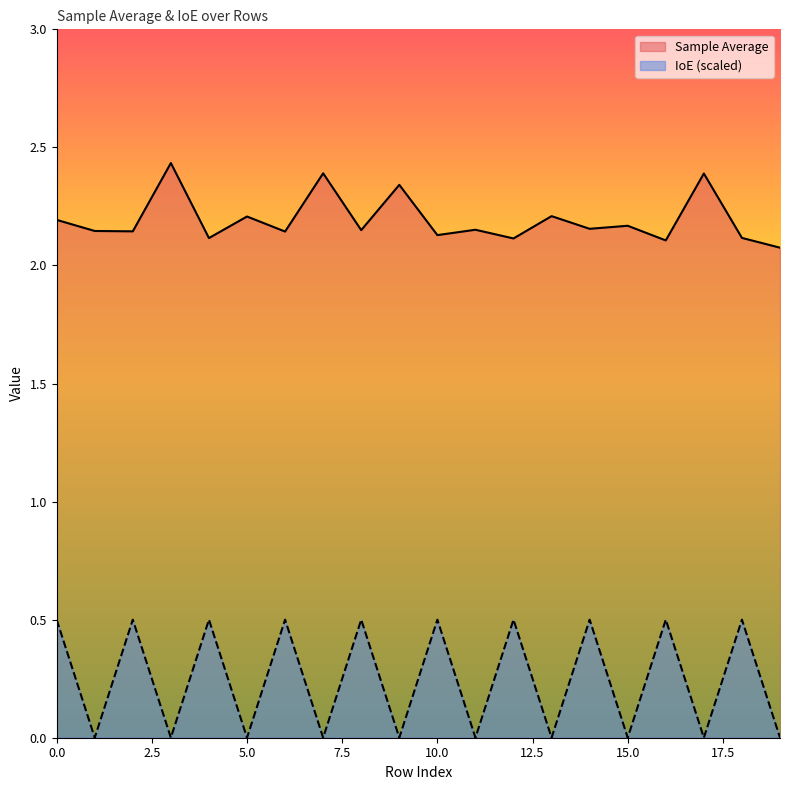

Reading left to right, list all the values displayed in this chart.

Sample Average: 2.2	2.1	2.1	2.4	2.1	2.2	2.1	2.4	2.1	2.3	2.1	2.2	2.1	2.2	2.2	2.2	2.1	2.4	2.1	2.1
IoE: 0.5	0.0	0.5	0.0	0.5	0.0	0.5	0.0	0.5	0.0	0.5	0.0	0.5	0.0	0.5	0.0	0.5	0.0	0.5	0.0